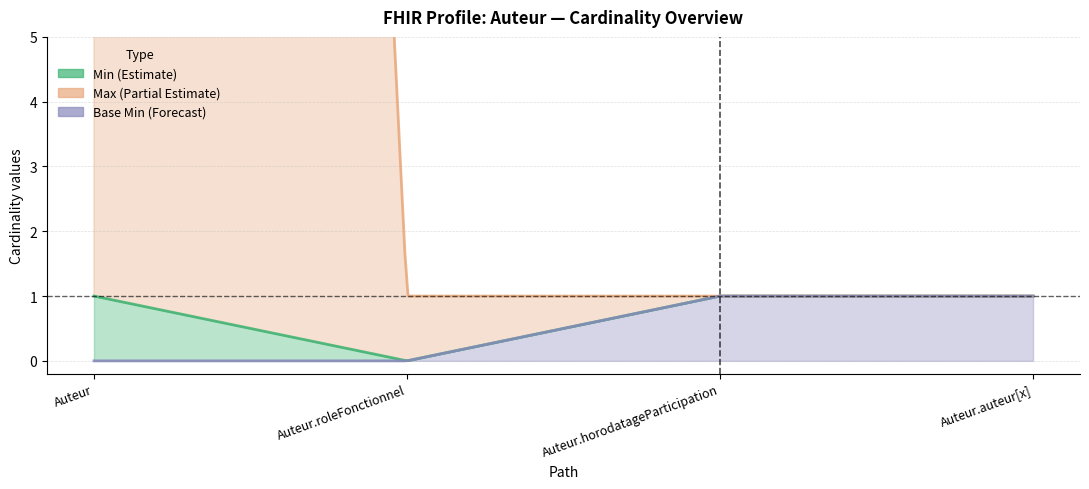

True or false: Min and Max_numeric intersect in this chart.

False